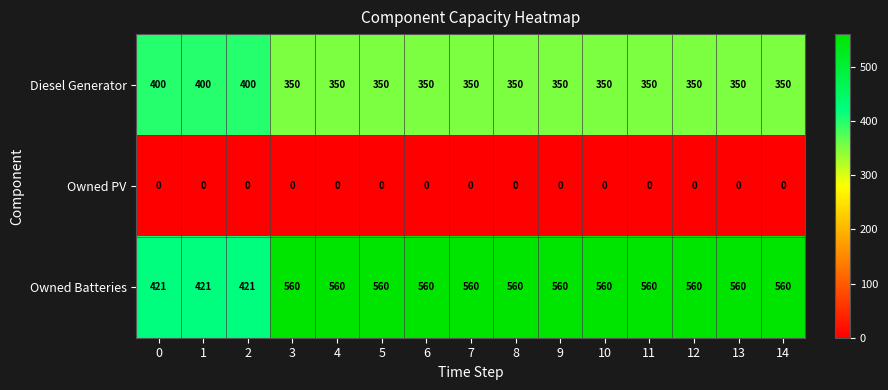

What is the greatest value displayed?

560